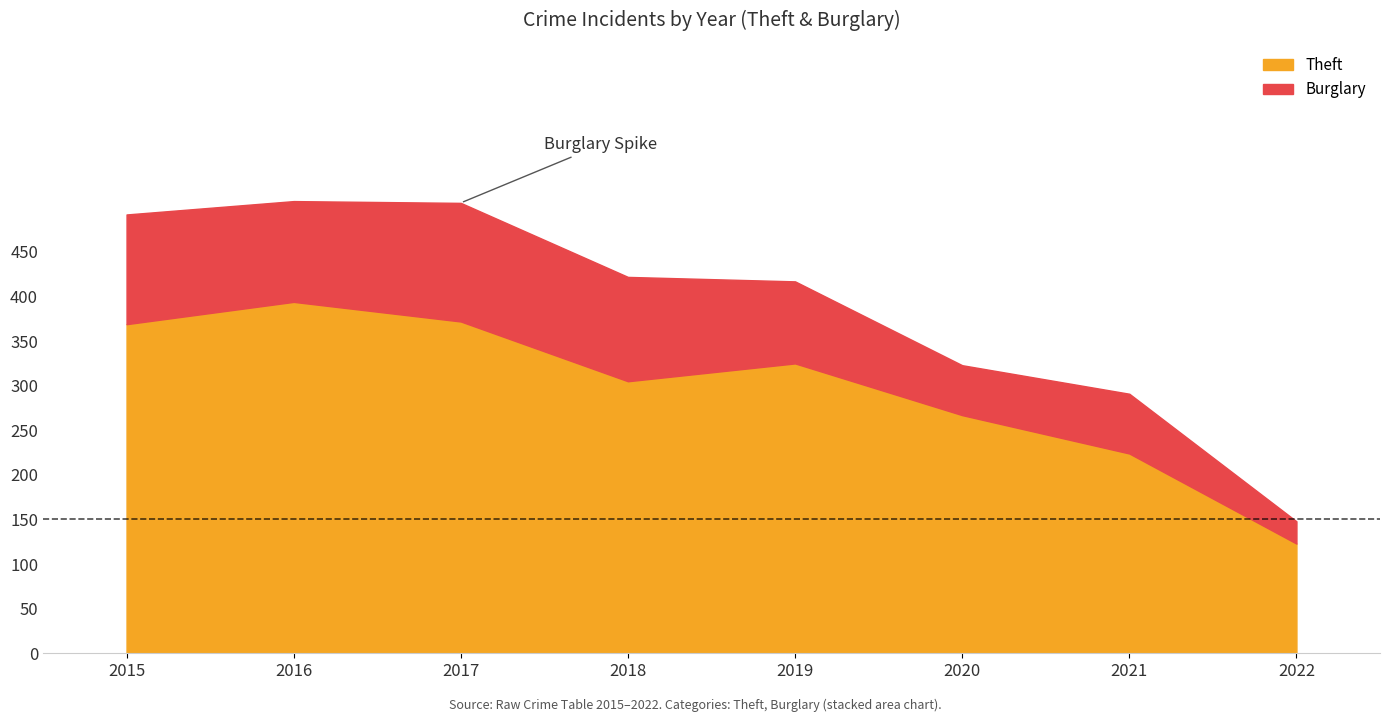

True or false: Aggravated Assault and Burglary intersect in this chart.

False